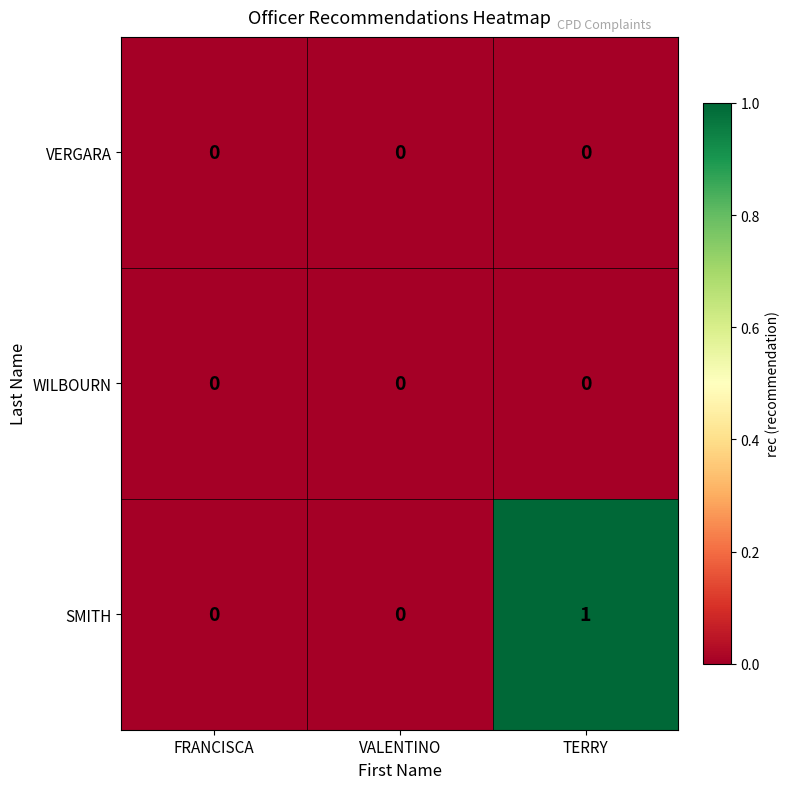

Count the SMITH values in the range 0 to 1.

3